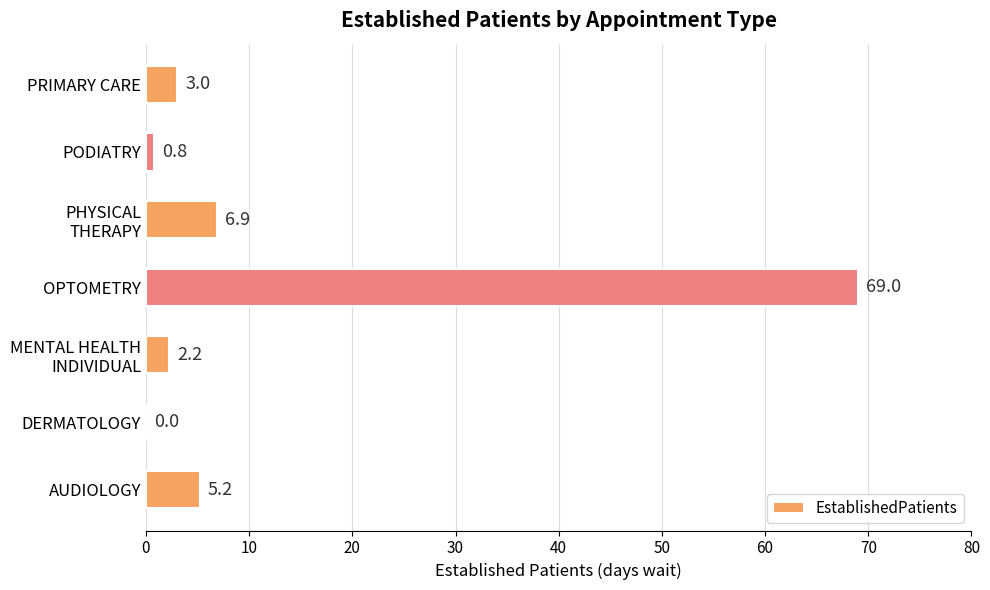

The value at DERMATOLOGY is 0.0. True or false?

True